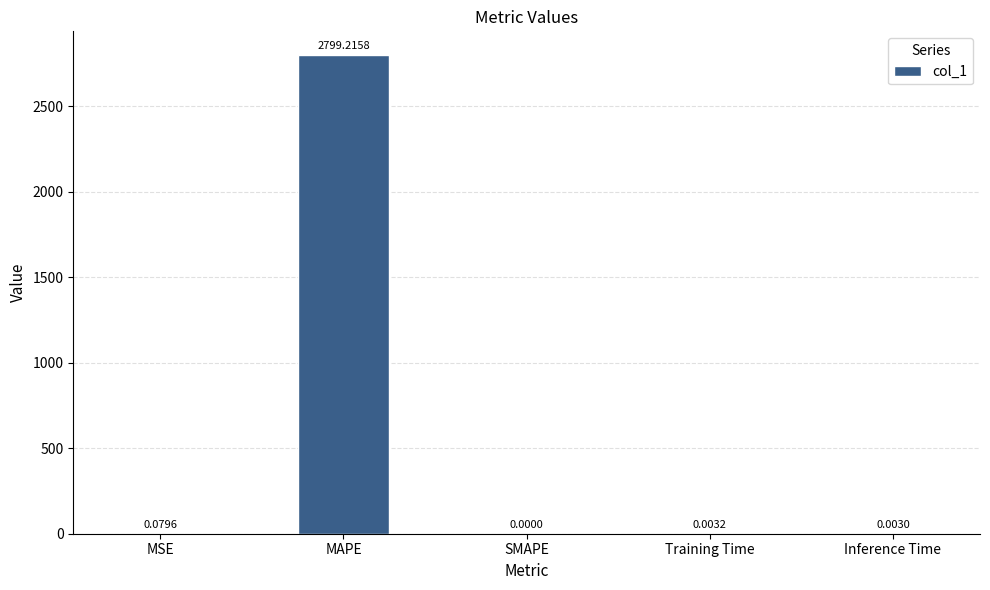

Between Inference Time and Training Time, which is larger?

Training Time